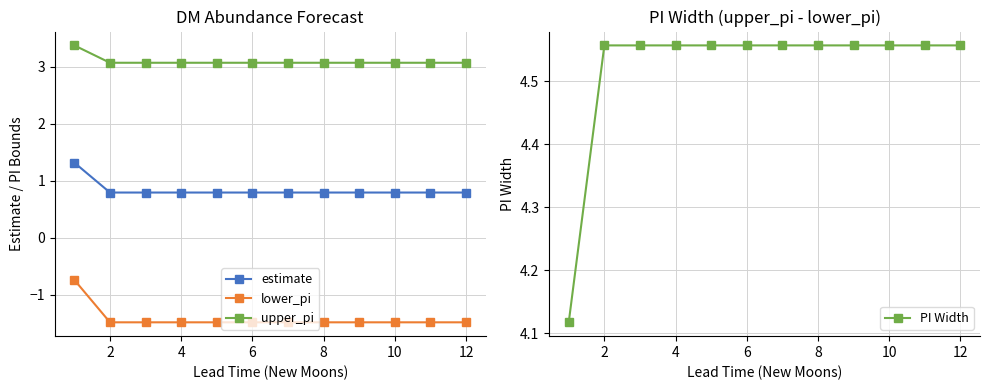

True or false: PI Width has more than 2 points higher than both neighbors.

False